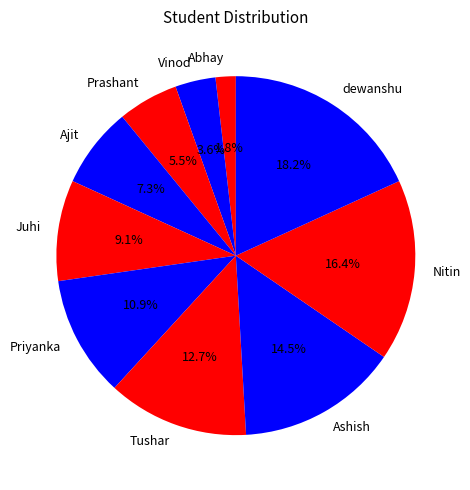

What portion of the pie excludes Abhay?

98.2%